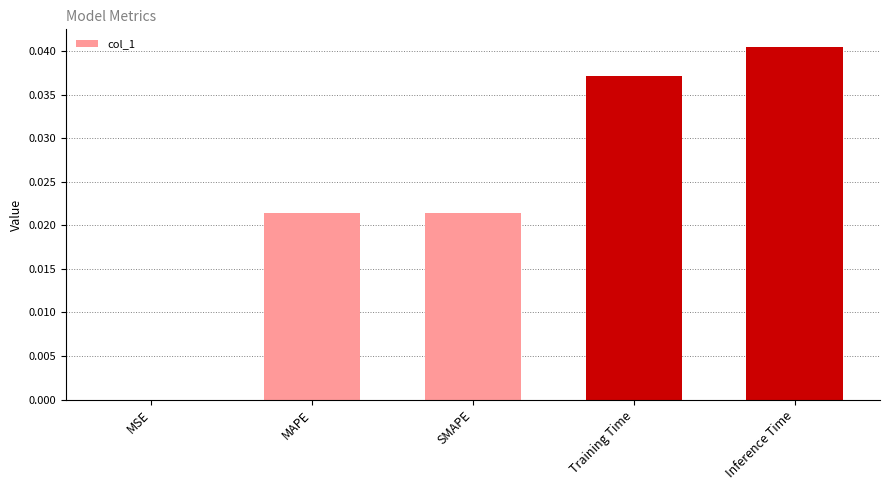

Which label corresponds to the largest value in the chart?

Inference Time